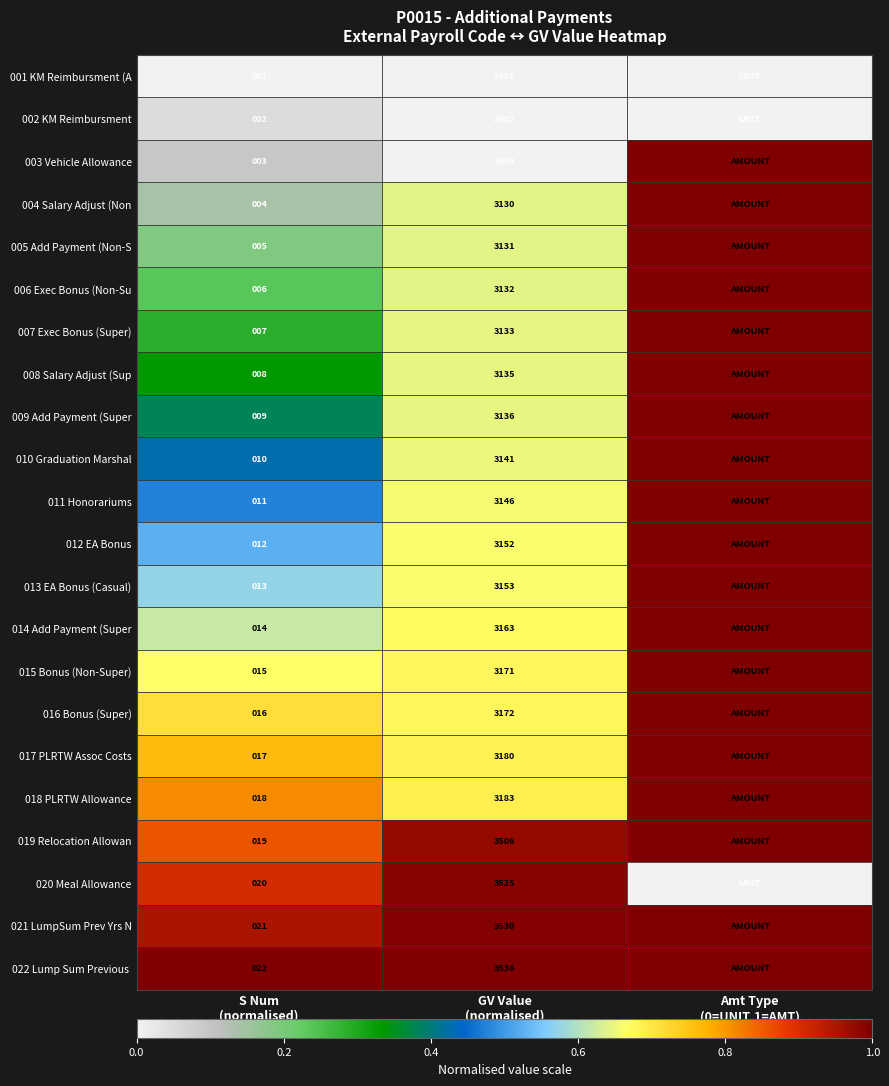

What is the difference between the highest and lowest values at Amt Type
(0=UNIT,1=AMT)?

1.0